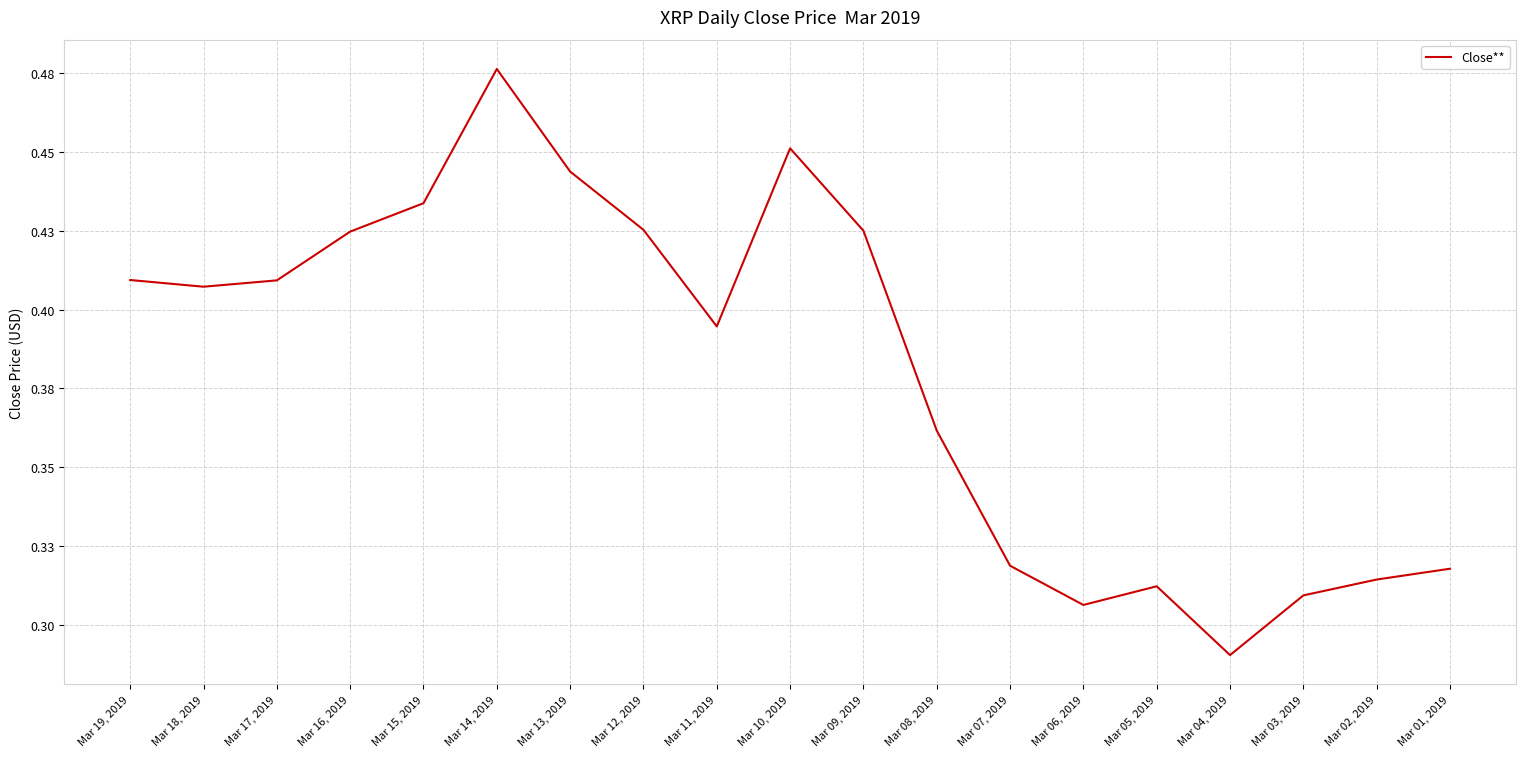

What is the smallest value displayed?

0.3